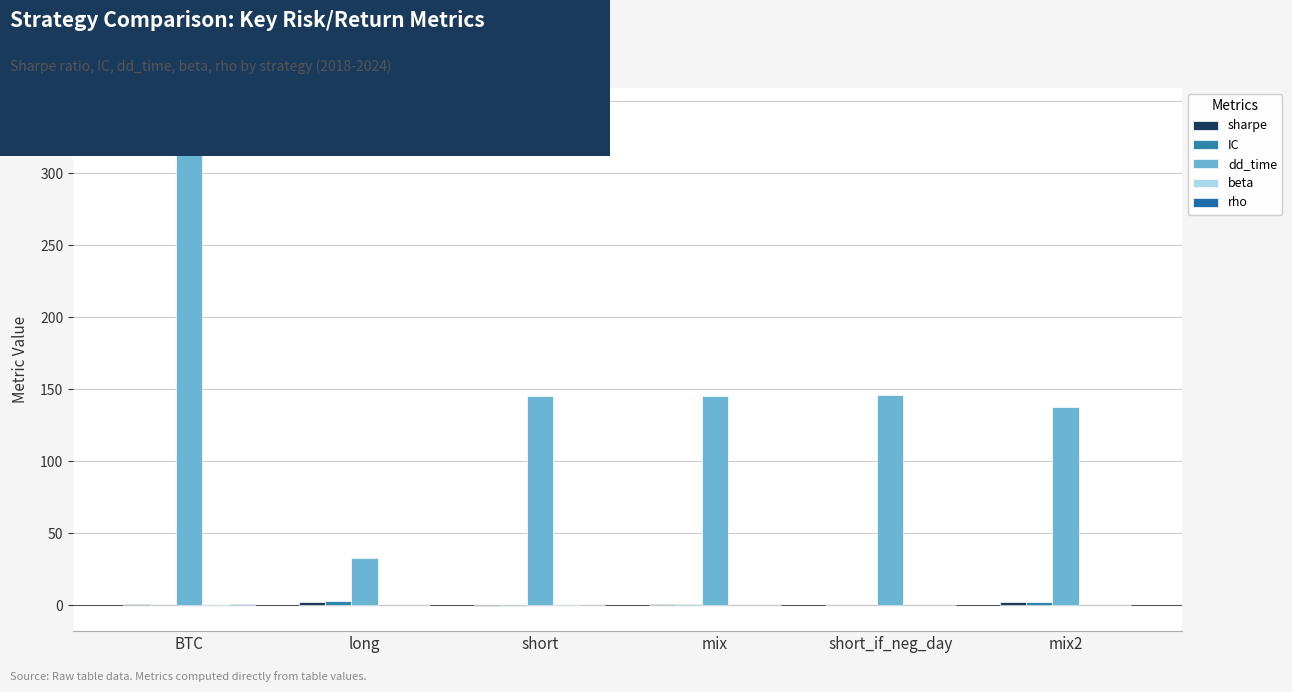

What is the difference between the second highest and second lowest values in the sharpe series?

2.3